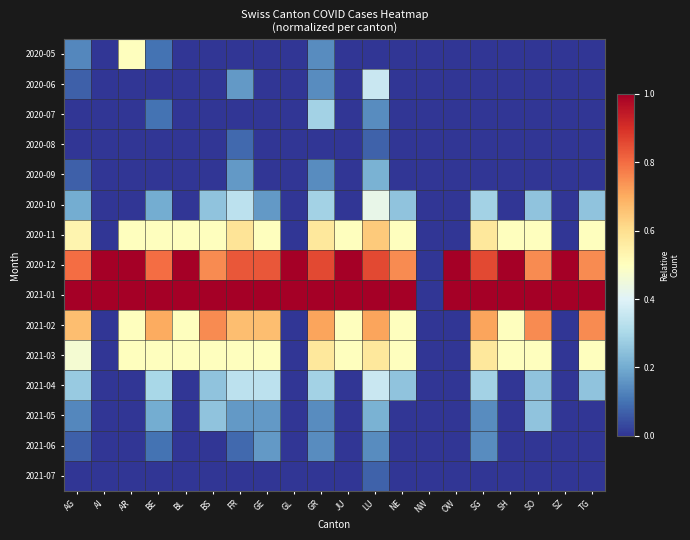

Between BL and SZ, which is larger?

BL